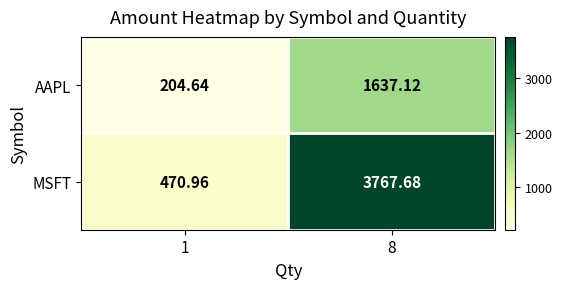

Rank the series at 8 from highest to lowest value.

MSFT, AAPL